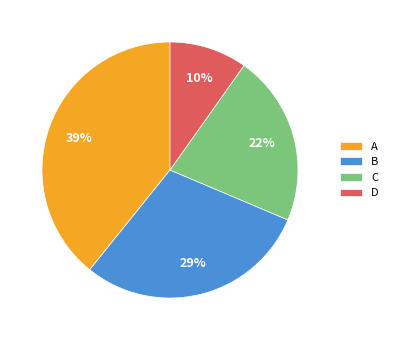

To the nearest percent, what portion does A represent?

39%